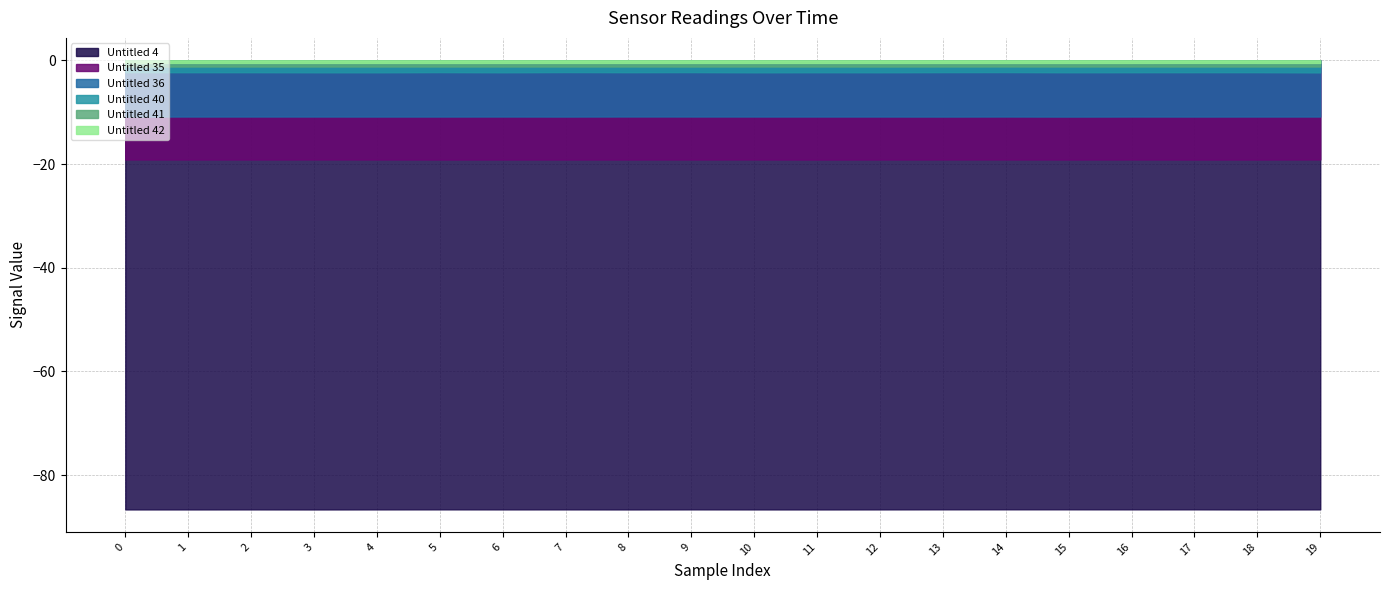

What is the minimum value for Untitled 4?

-86.6